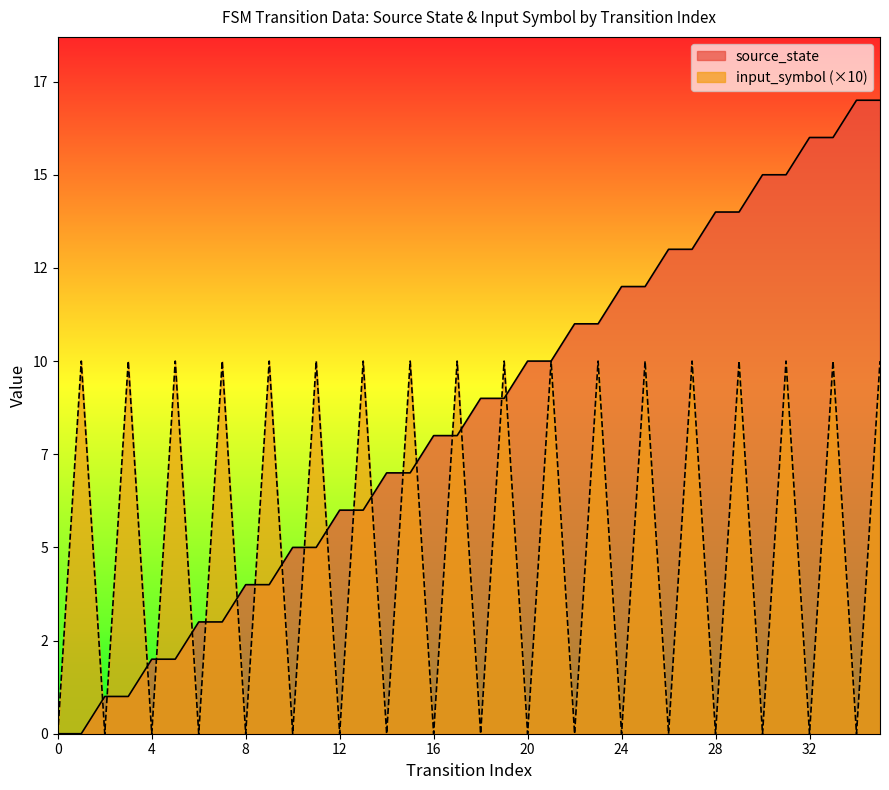

At which label does source_state reach its peak?

34